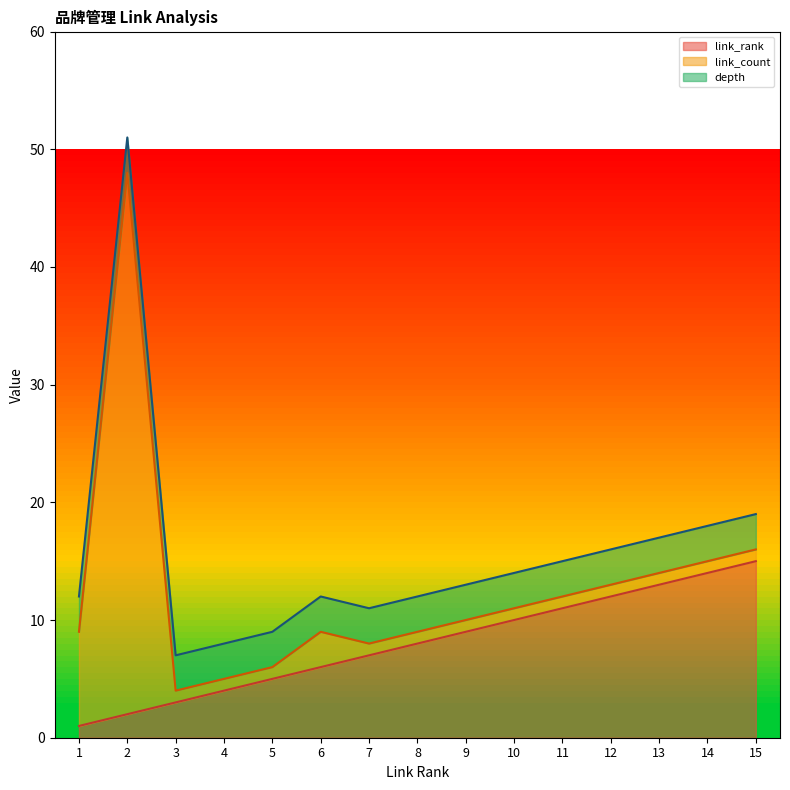

How many lines are shown in the chart?

3